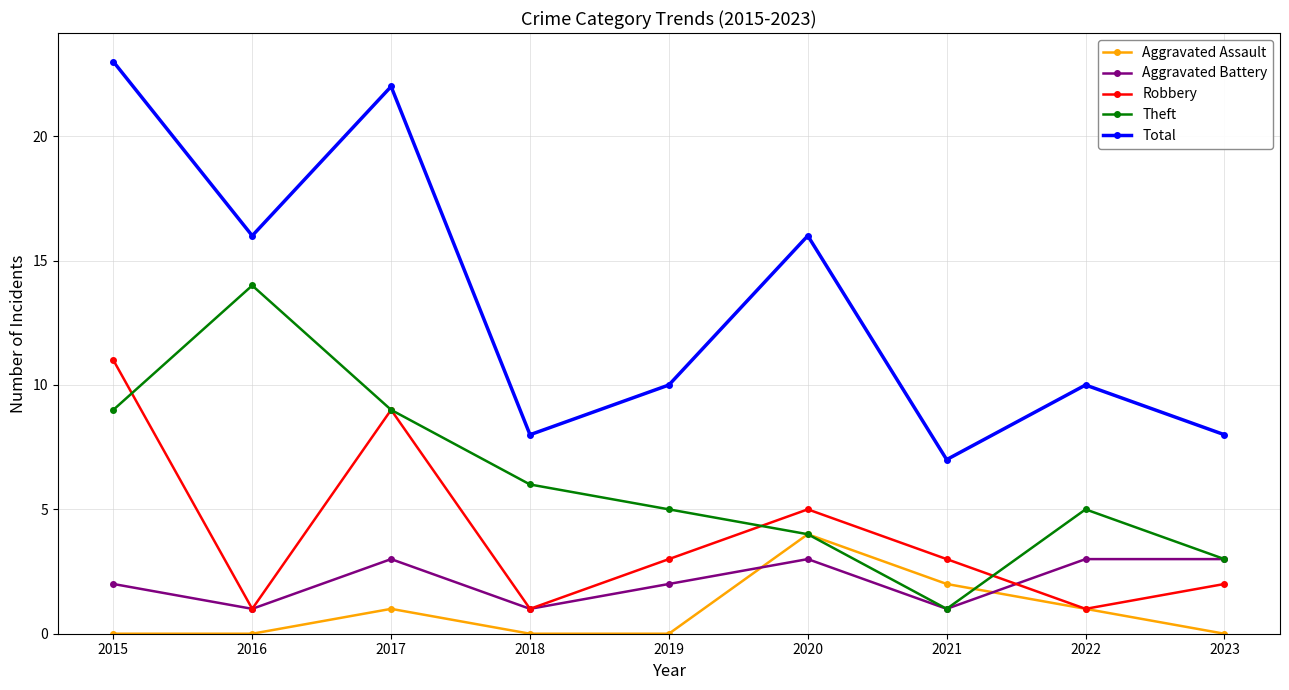

At how many categories does at least one series exceed 0?

9